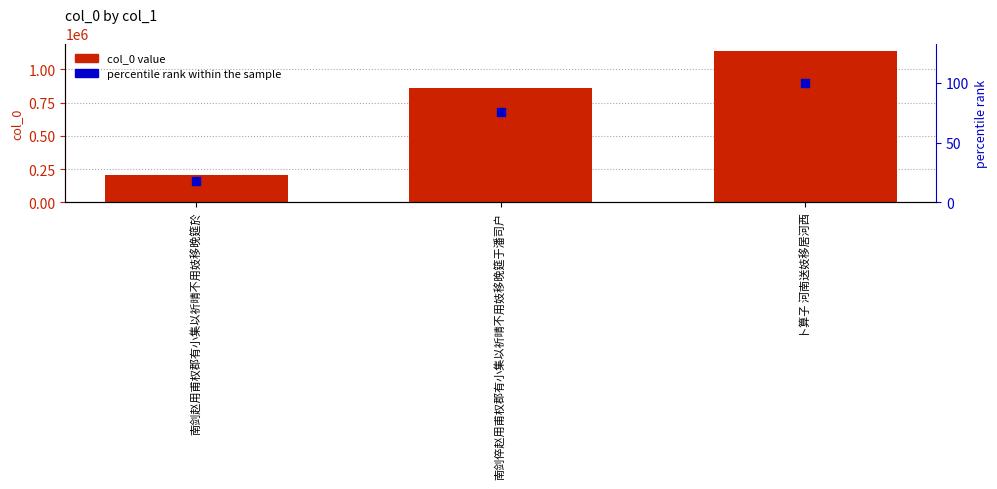

Which series has the largest total across all categories?

col_0